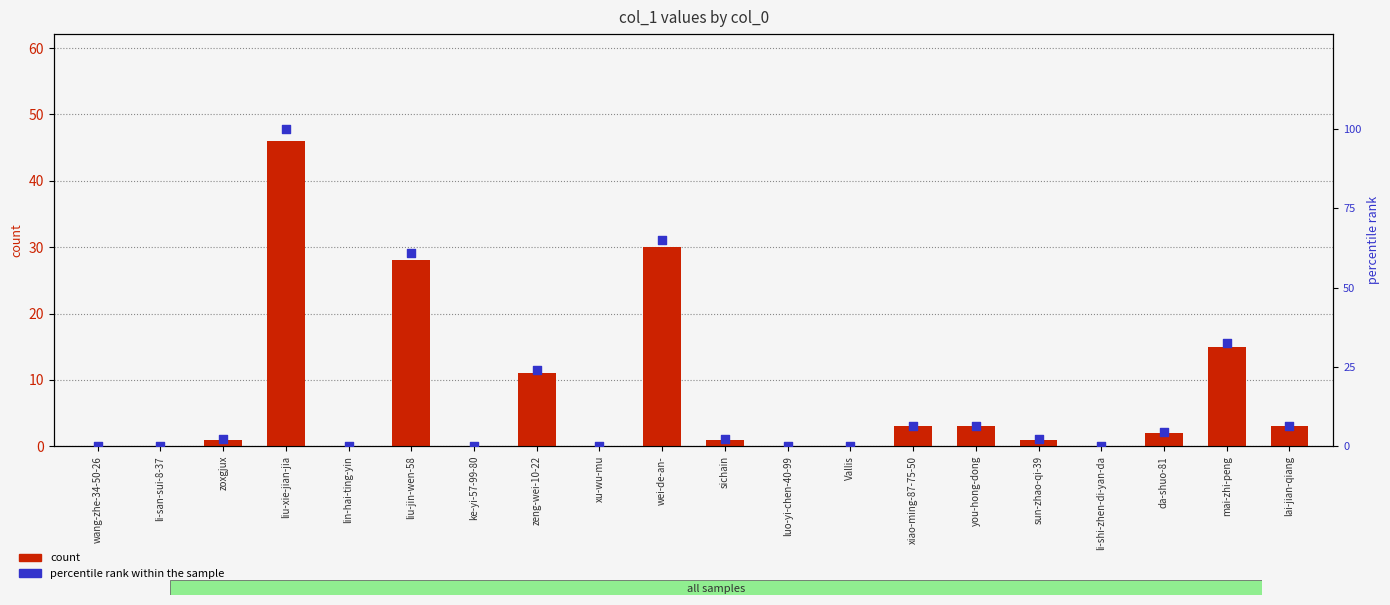

Which series contains the highest Y value?

percentile rank within the sample